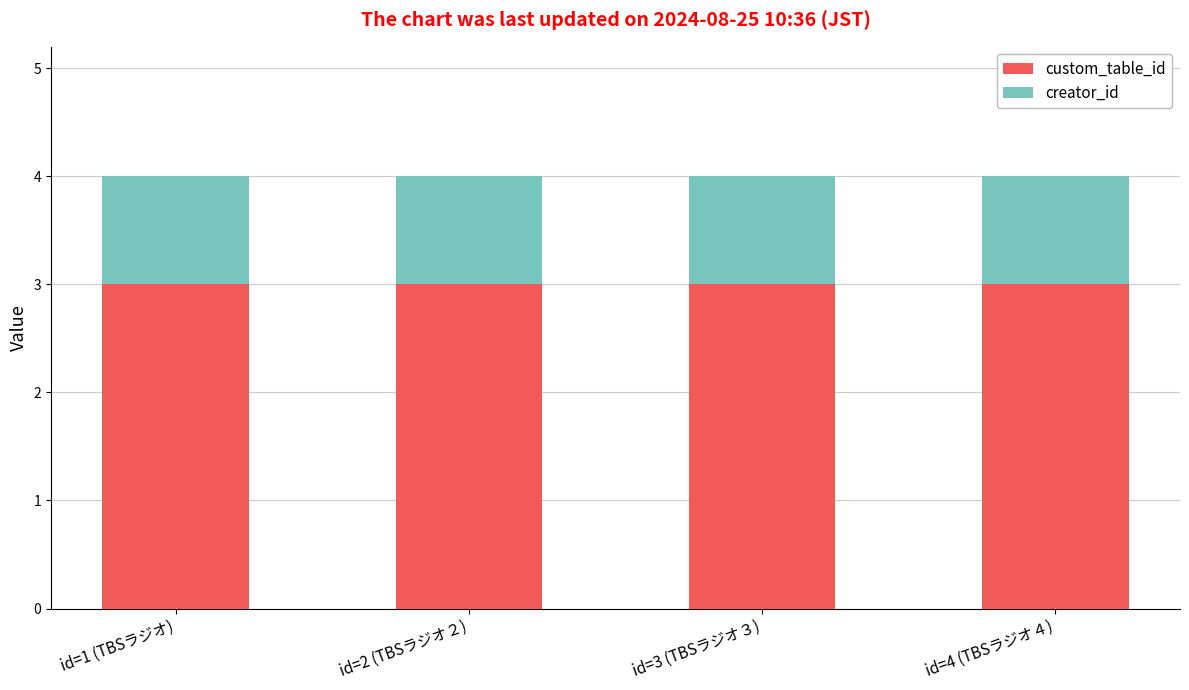

Does the chart contain stacked bars?

Yes